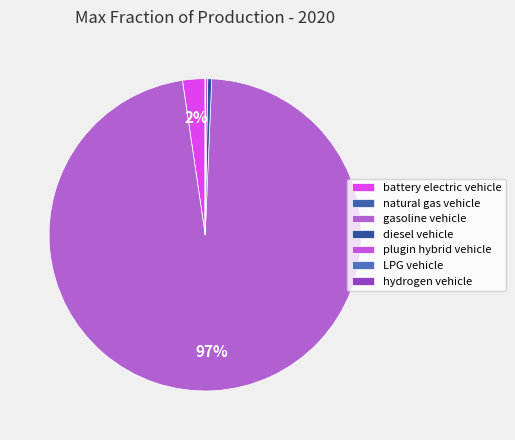

Is it true that battery electric vehicle is 2% of the pie?

True